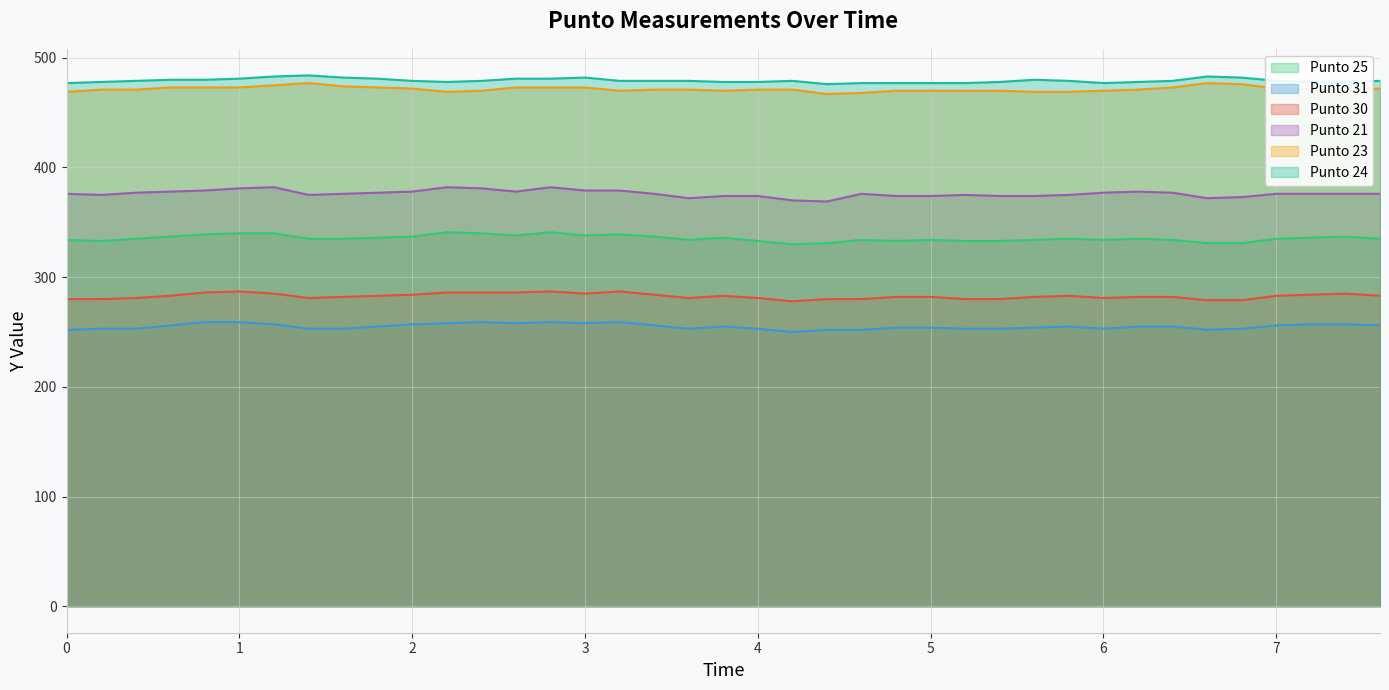

What is the maximum value for Punto 31?

259